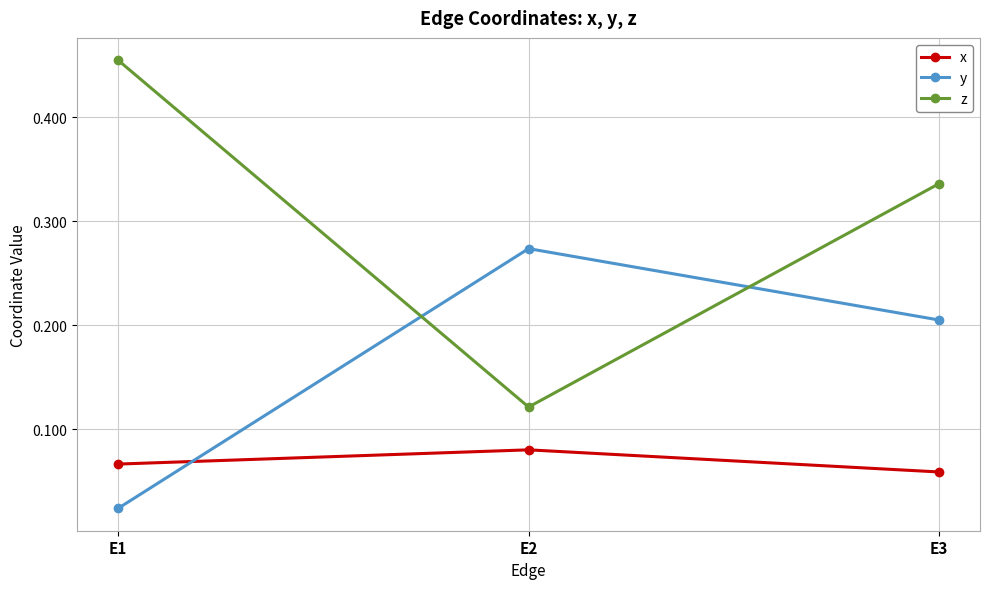

Count the z values in the range 0 to 1.

3